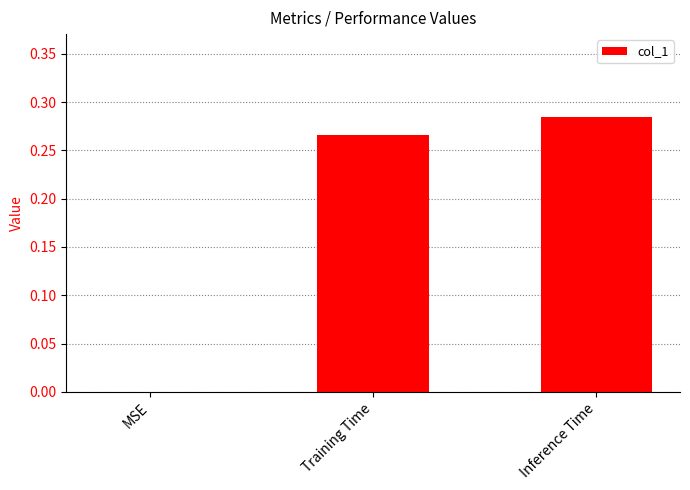

The chart shows a value of 0.4 at Training Time. True or false?

False